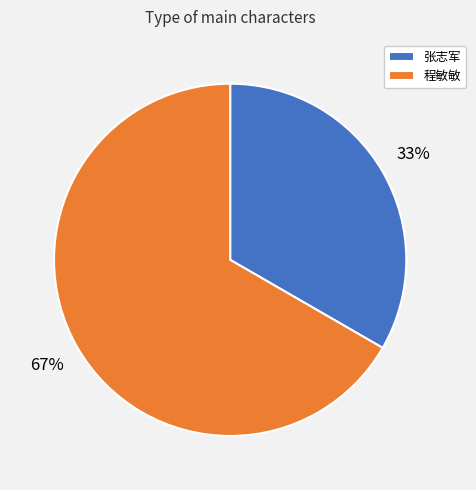

Rank the categories by value from highest to lowest.

程敏敏, 张志军